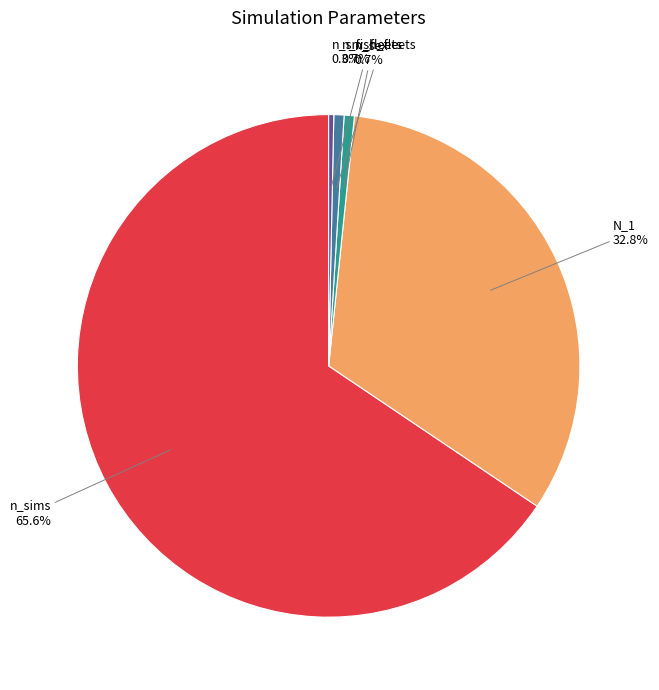

Is it true that n_srv_fleets is 0% of the pie?

True